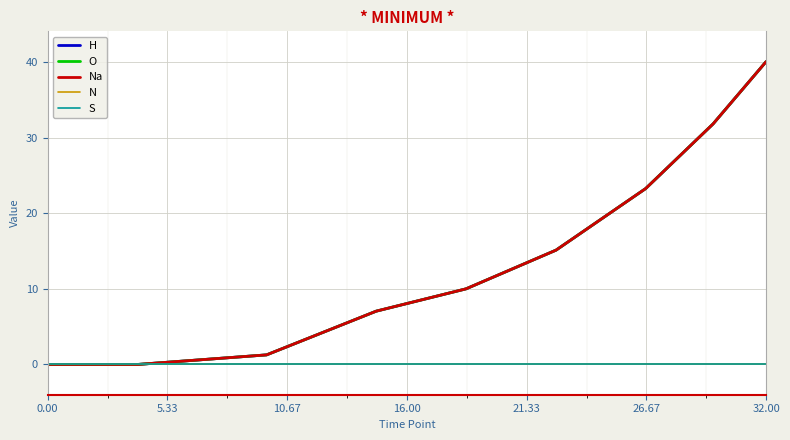

Which series has the largest range (max minus min)?

Na